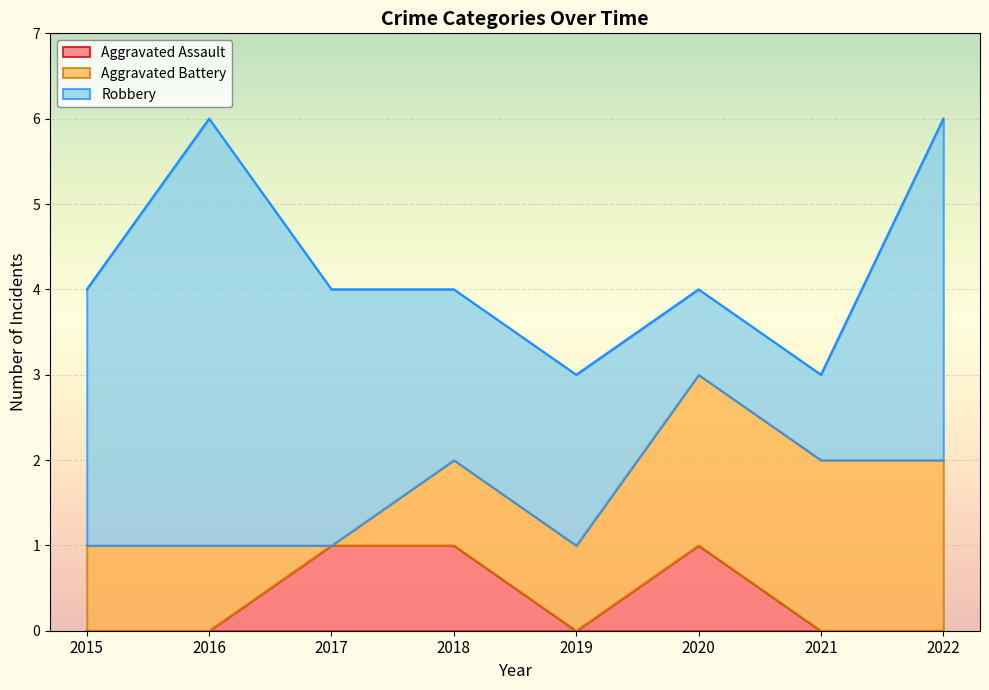

True or false: Aggravated Battery has more than 2 interior local peaks.

False